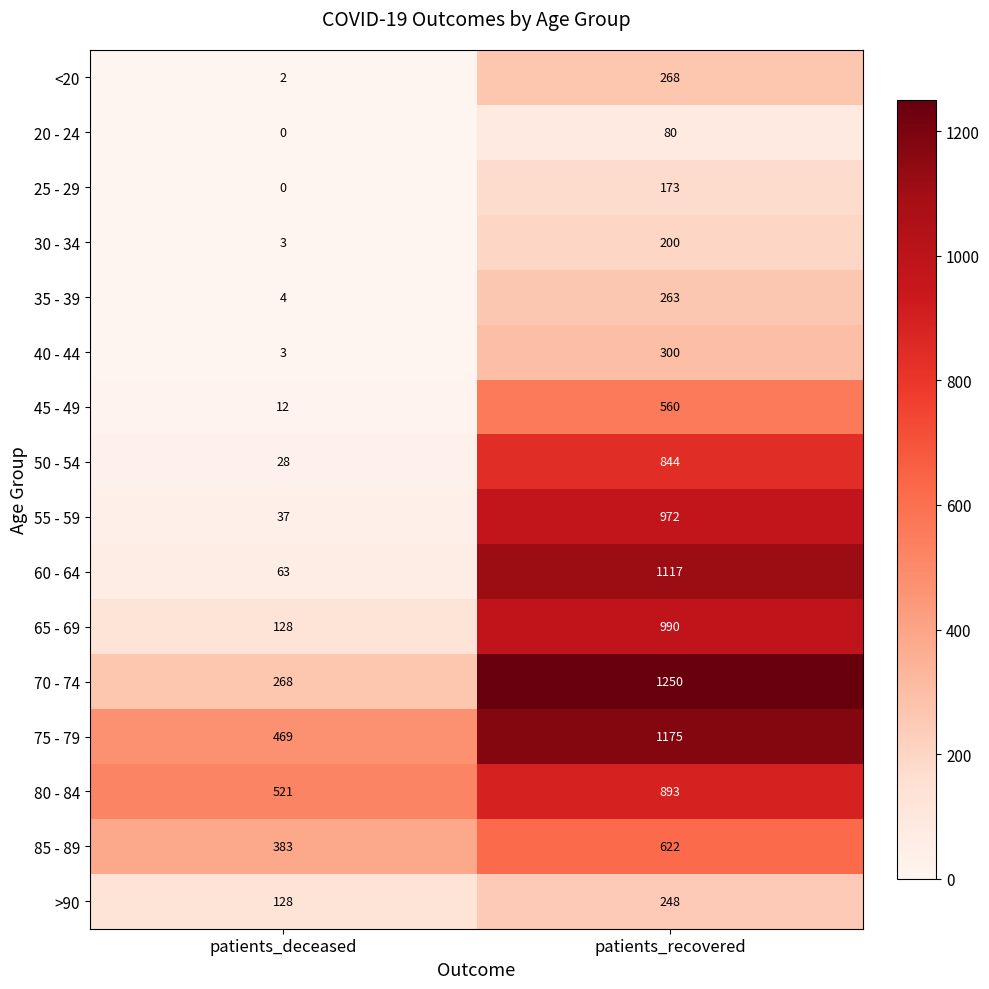

What is the spread (max minus min) of values at patients_recovered?

1170